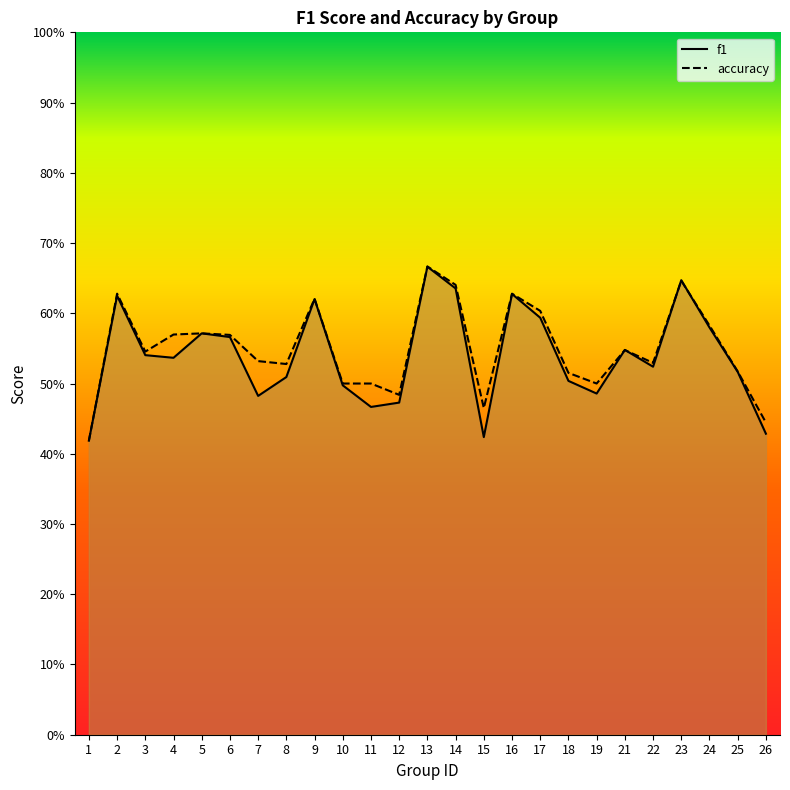

What is the value of the f1 point at the 11th from the left?

0.5